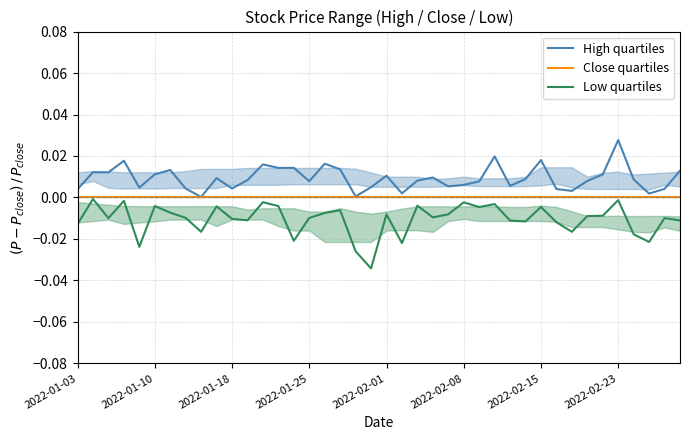

True or false: Low quartiles and High quartiles intersect in this chart.

False